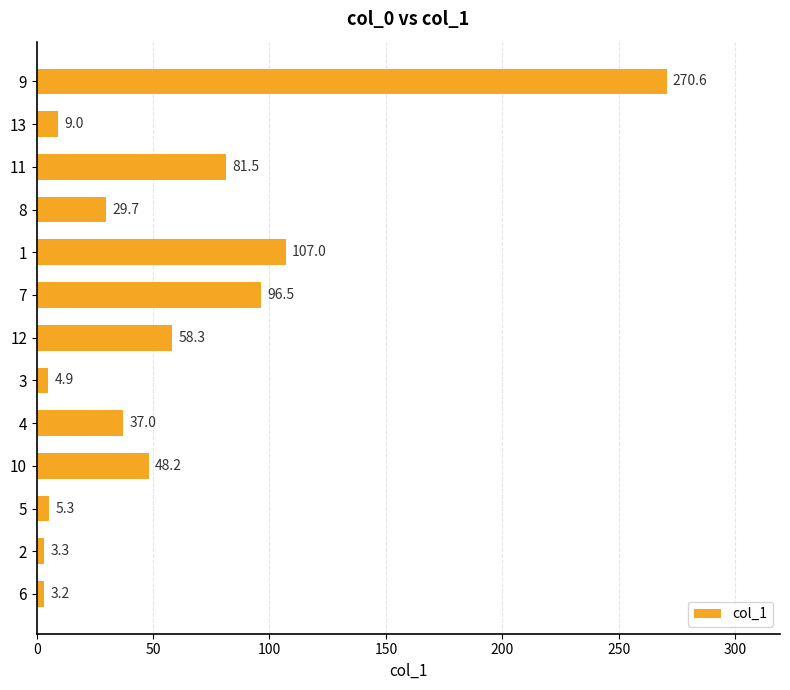

What is the approximate value at 3?

4.9